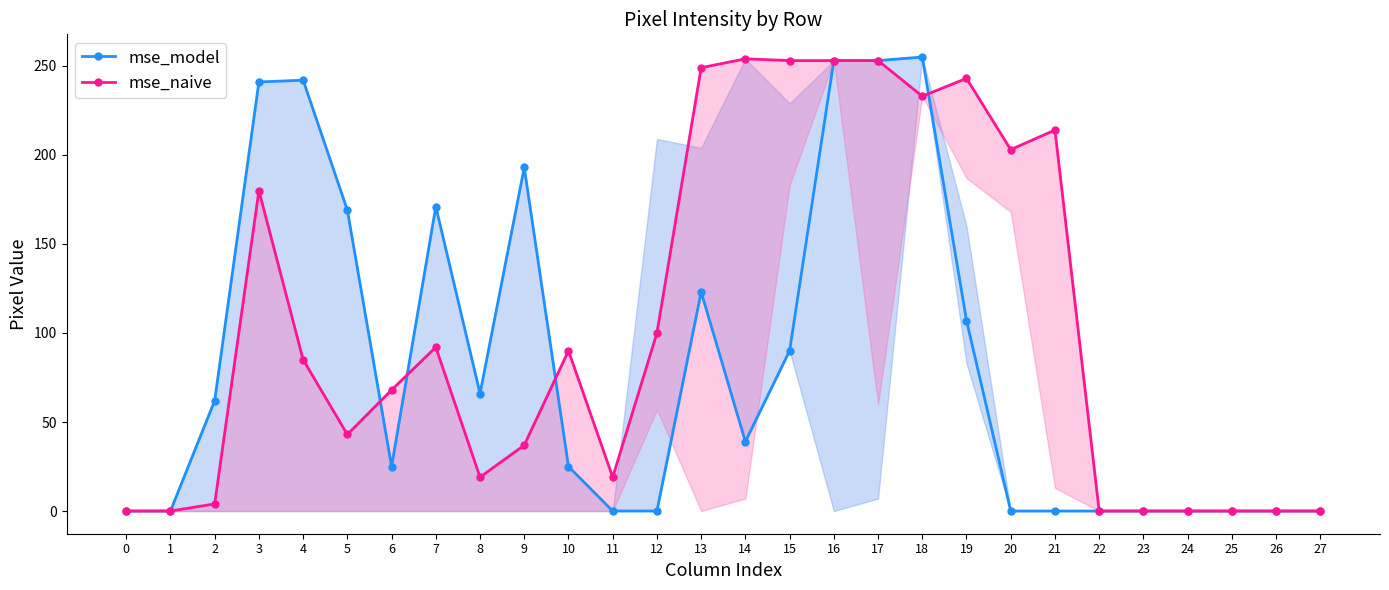

Where is the first local maximum for mse_naive?

3